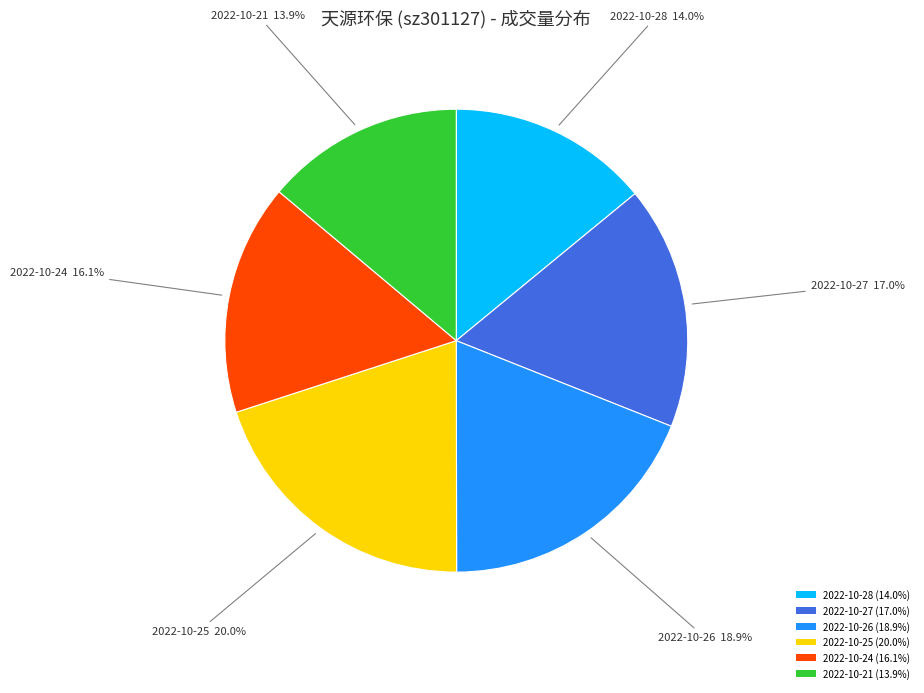

What is the largest slice in the pie chart?

2022-10-25 (20.0%)